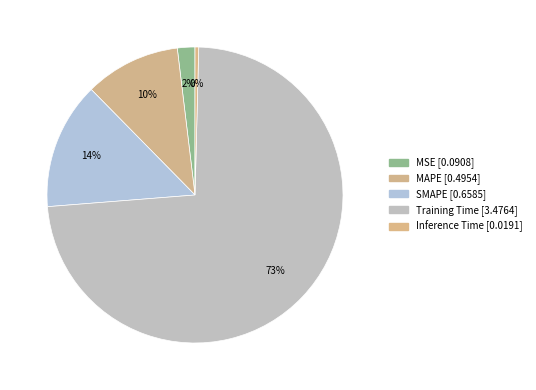

To the nearest percent, what percentage of the pie is SMAPE?

14%